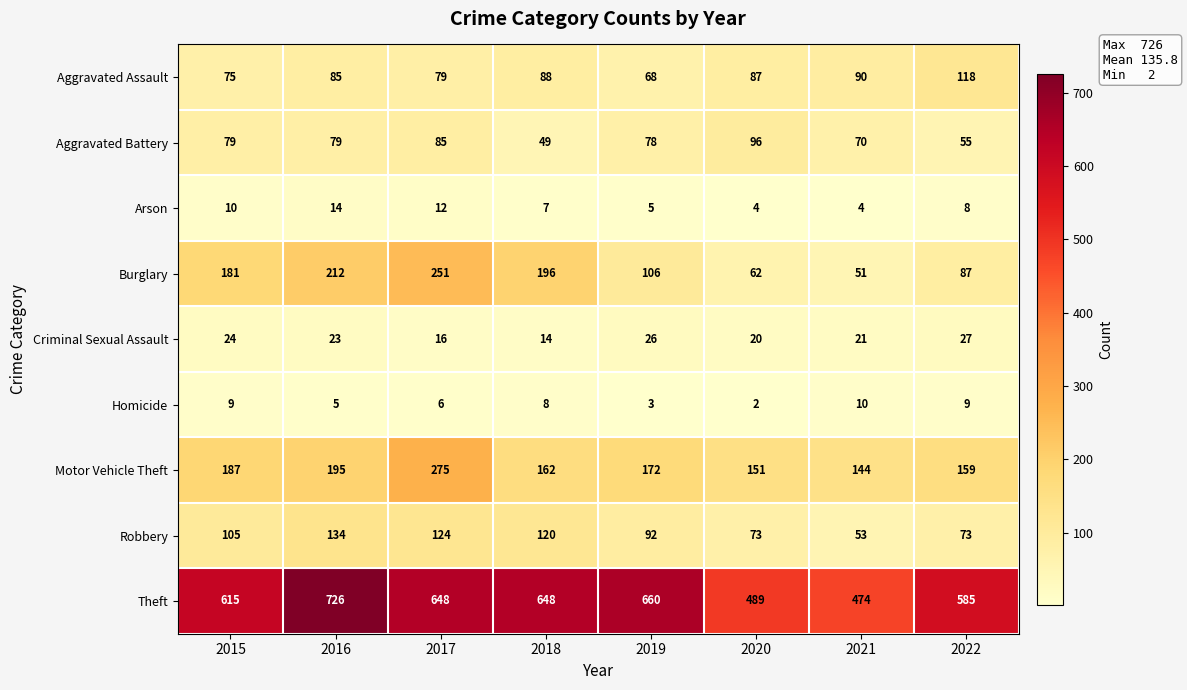

What is the difference between the Robbery values at 2020 and 2015?

32